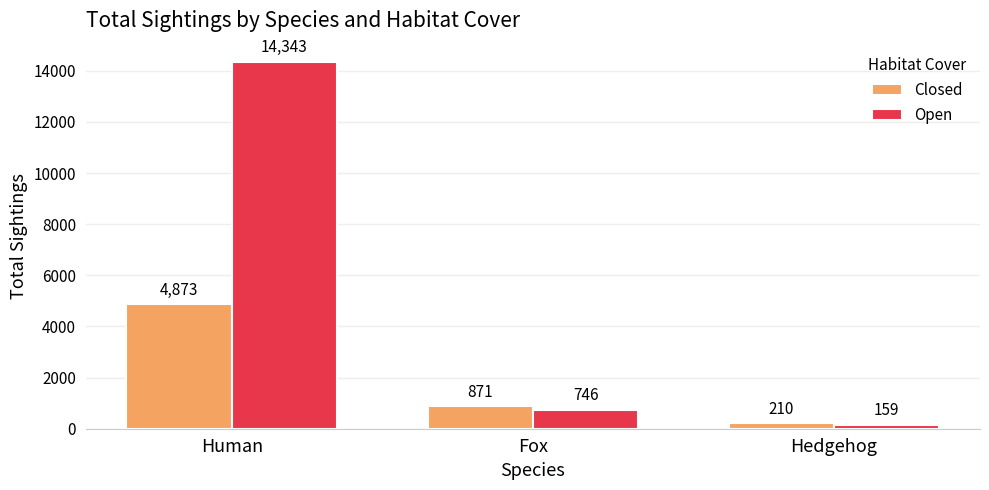

What is the value of the Open bar at the 2nd from the left?

746